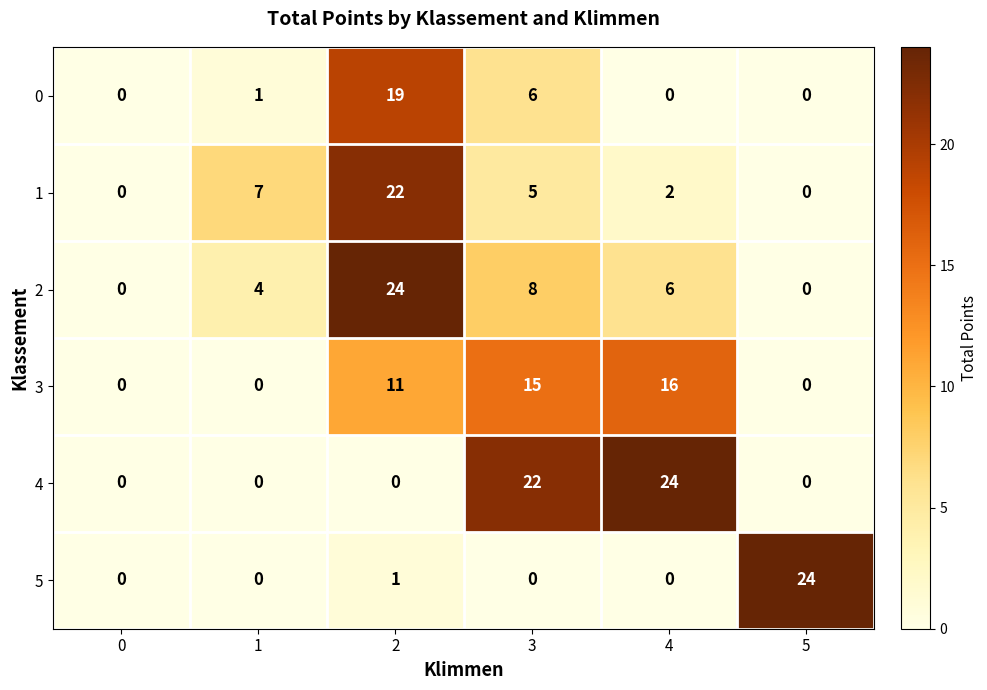

What is the difference between the highest and lowest values at 3?

22